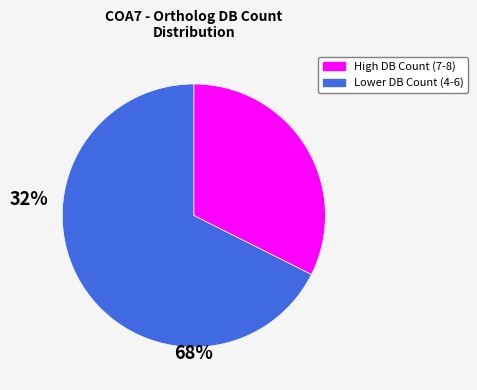

Count the number of slices in the pie.

2